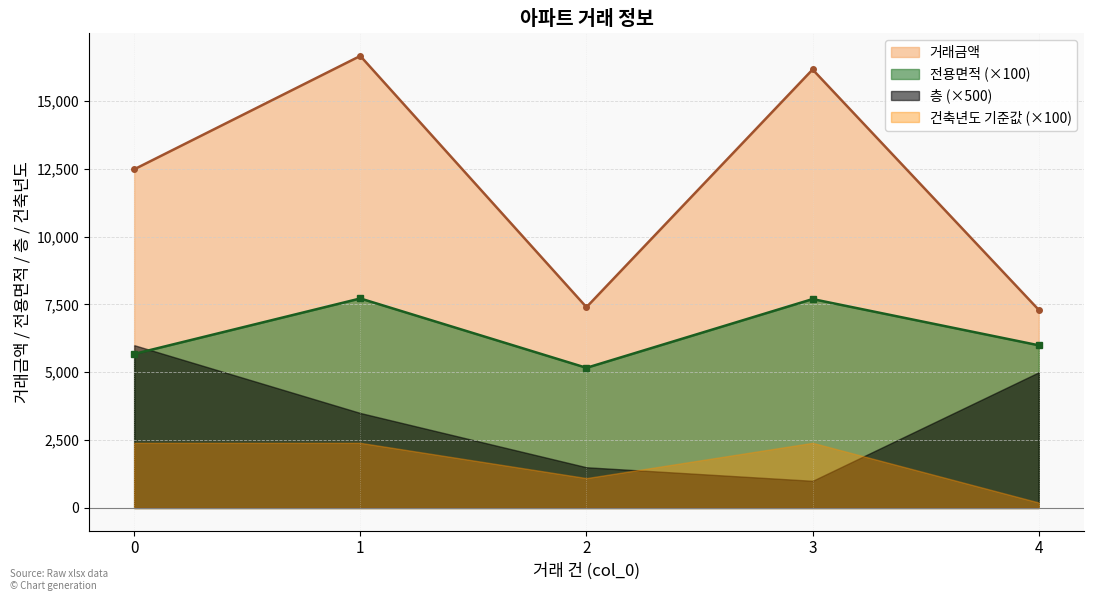

Which series has the largest total across all categories?

거래금액